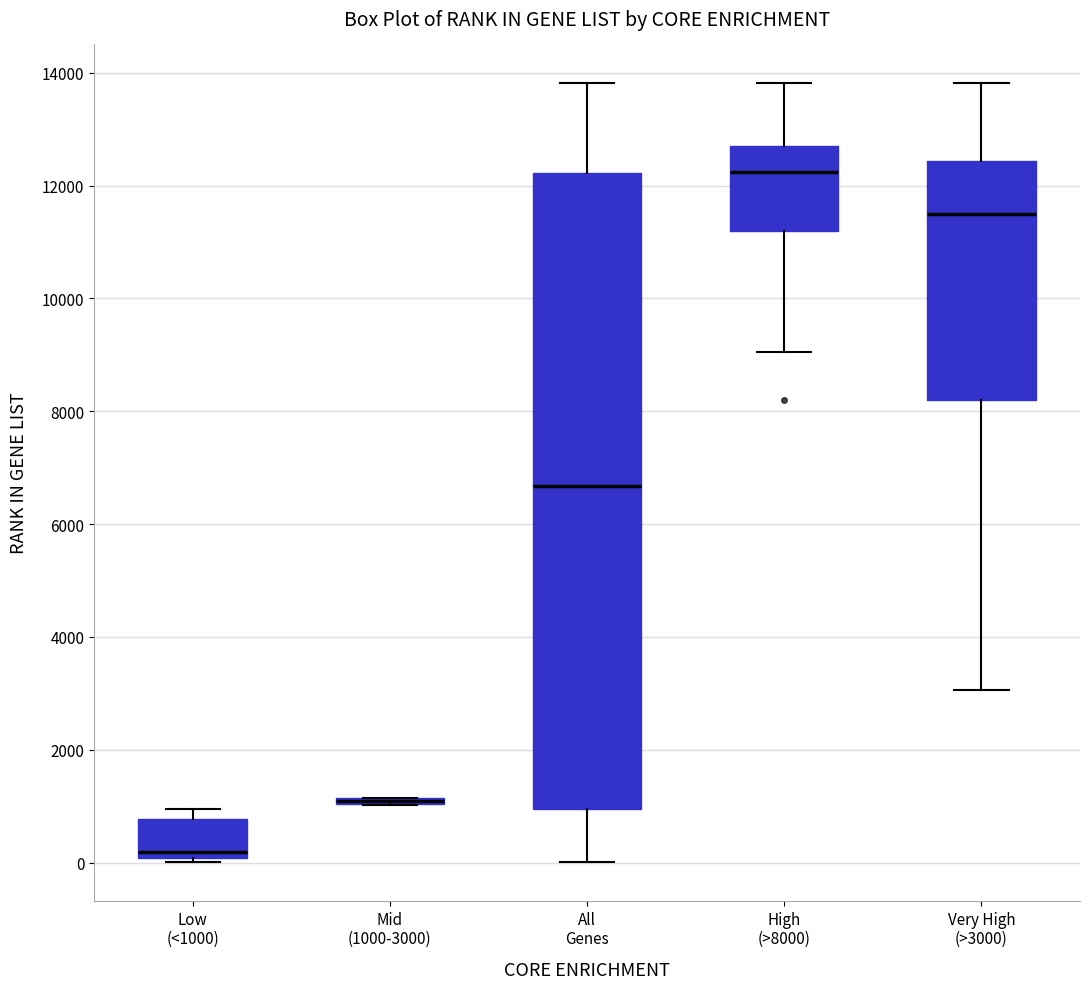

Comparing the boxes themselves (not the whiskers), which one is the tallest?

All Genes